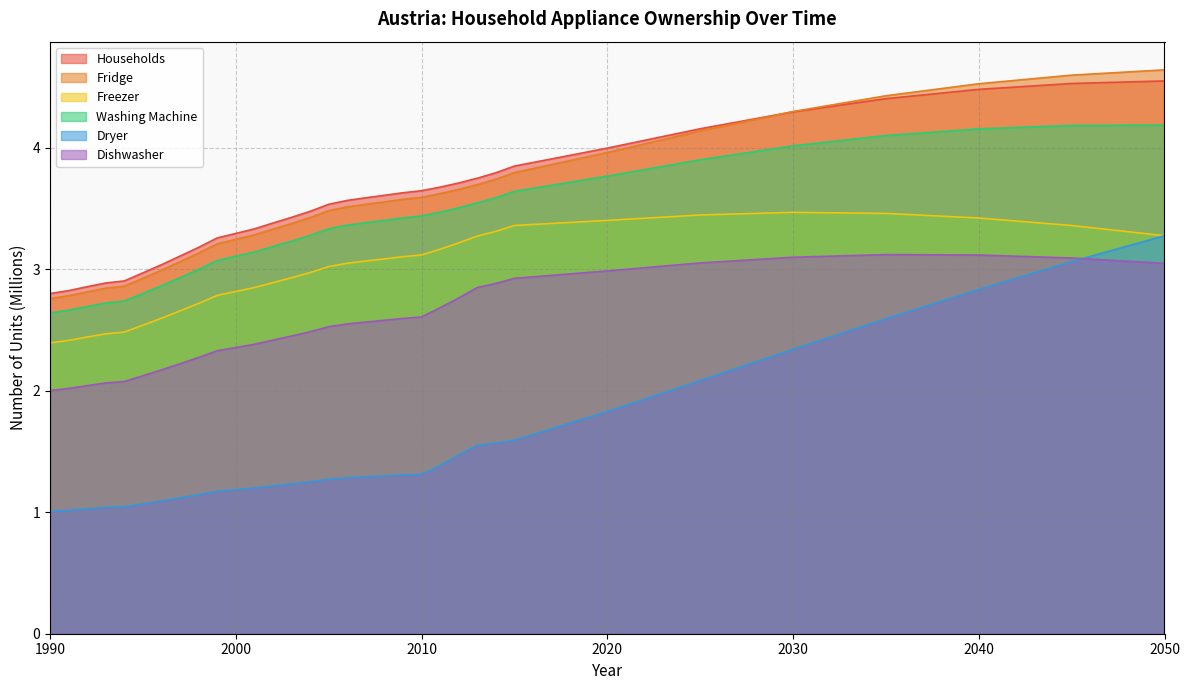

The value of lfs_appliance-own_fridge[num] at 2005 is 5.5. True or false?

False